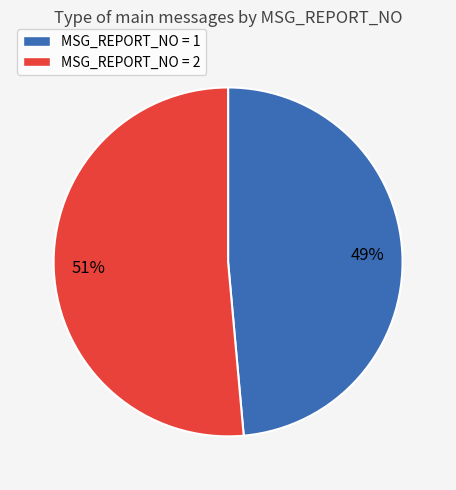

Does any single category account for the majority?

Yes